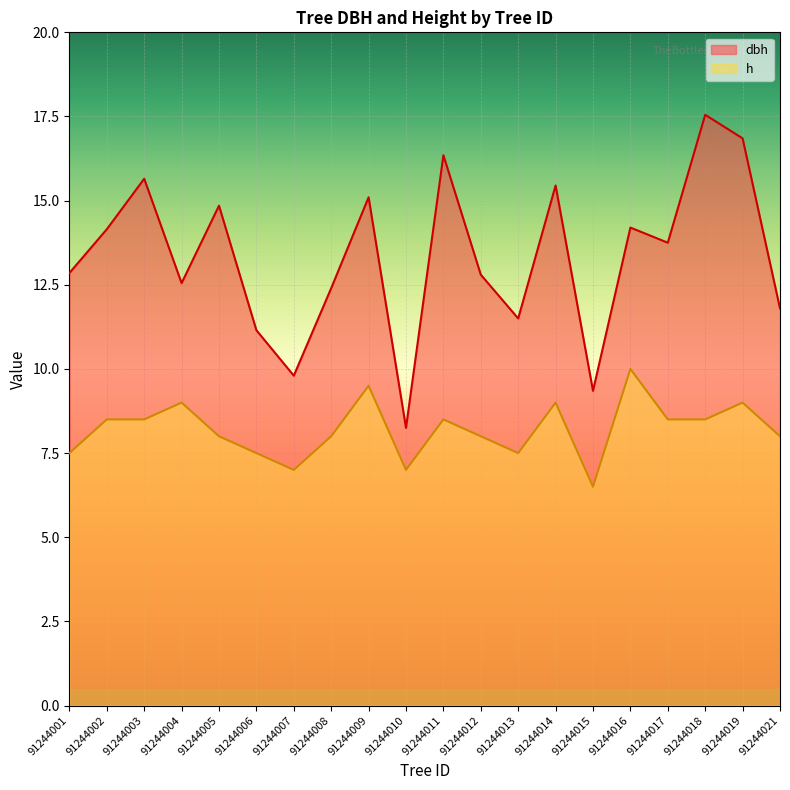

At which category does dbh reach its first local peak?

91244003